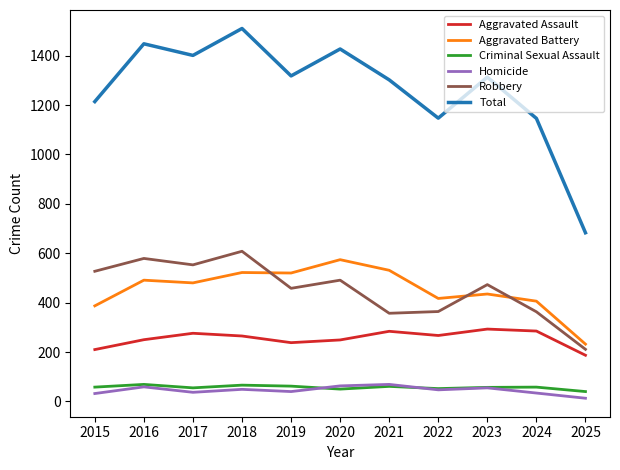

Does the chart have visible grid lines?

No